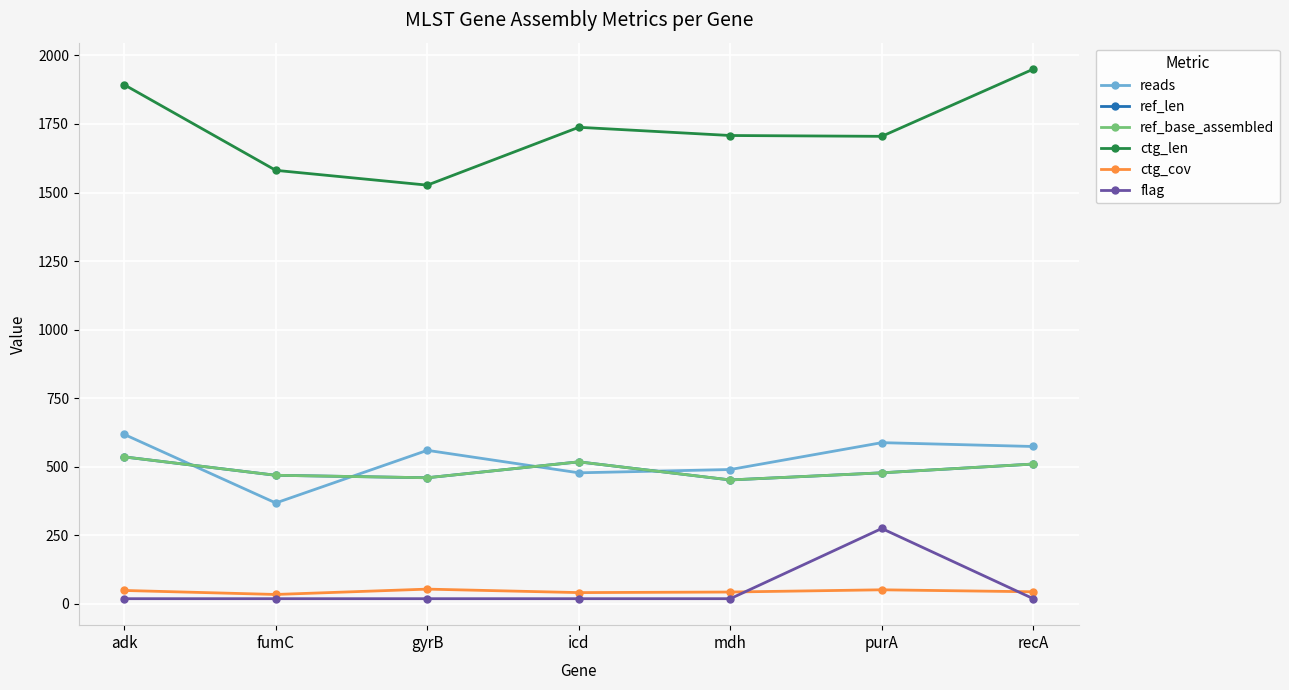

What is the label of the 3rd point from the right?

mdh